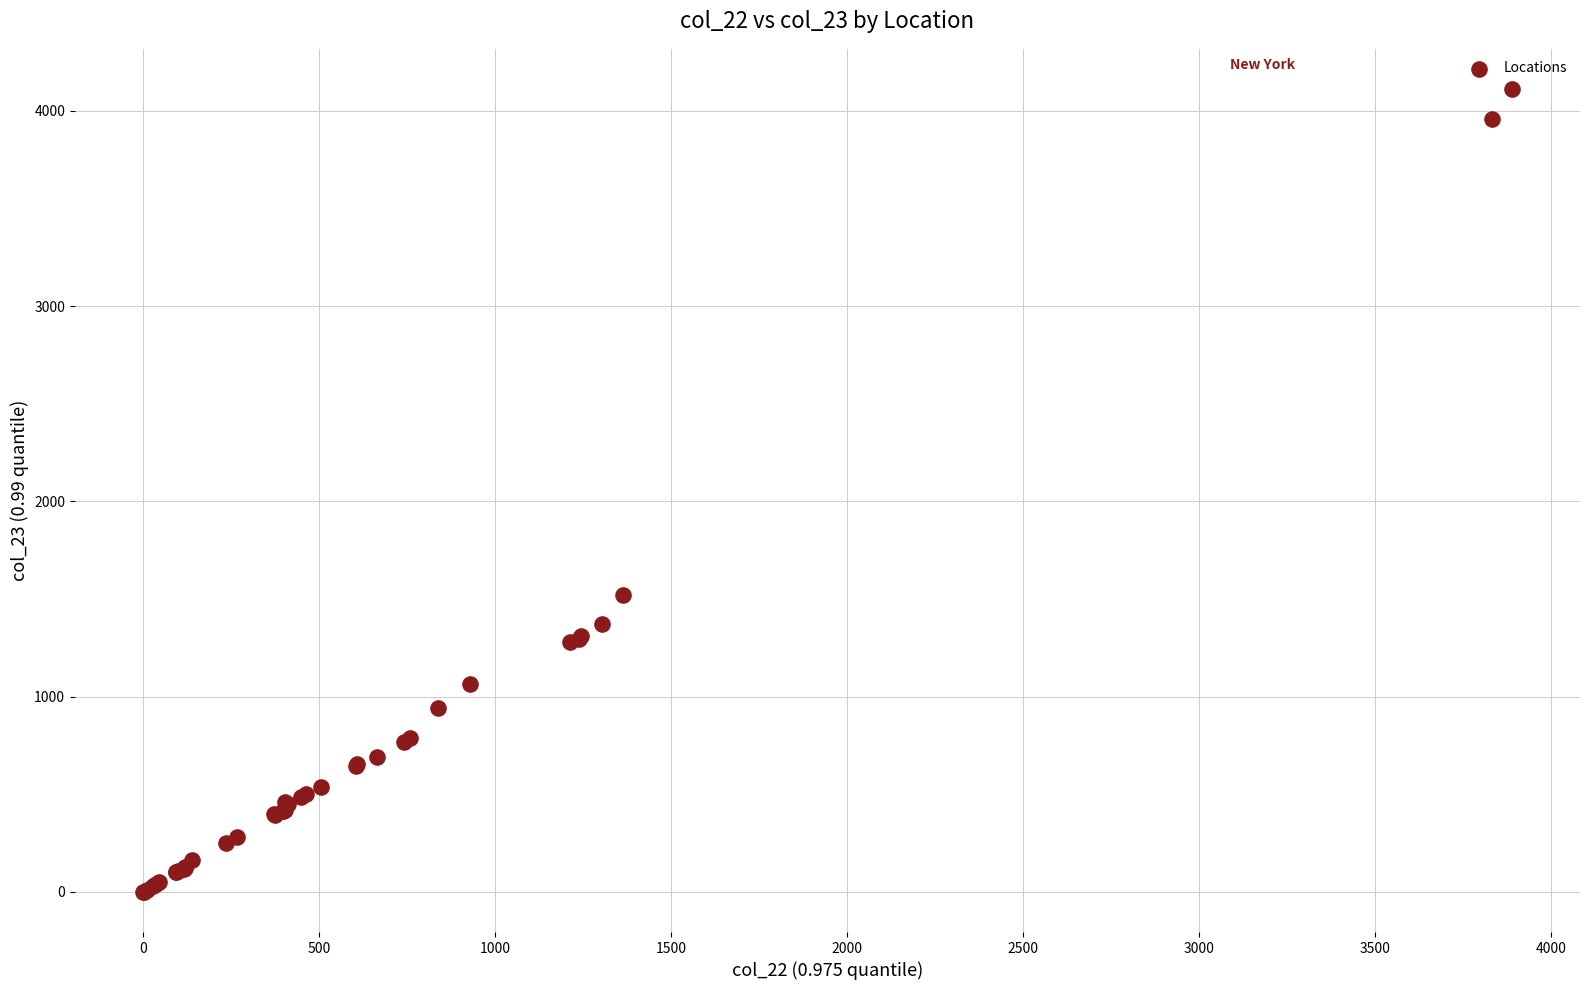

What Y value in the scatter plot is closest to 2056?

1521.4